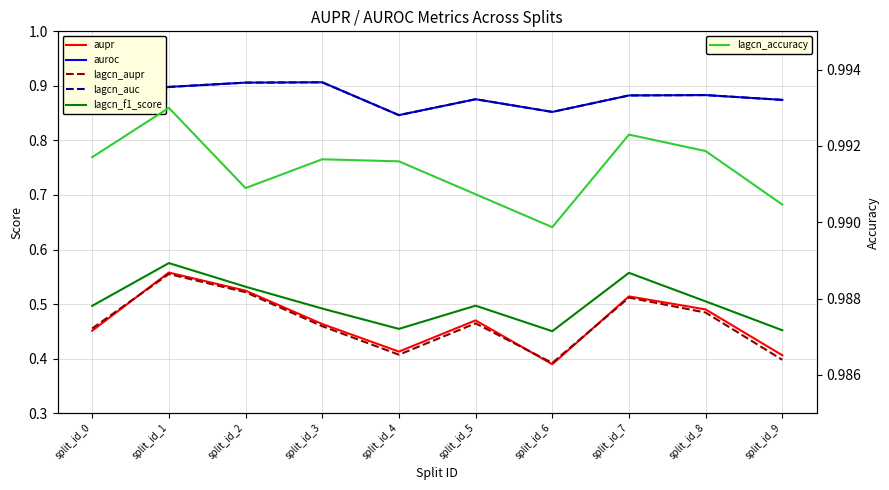

What are all the series names shown in the legend?

aupr, auroc, lagcn_aupr, lagcn_auc, lagcn_f1_score, lagcn_accuracy